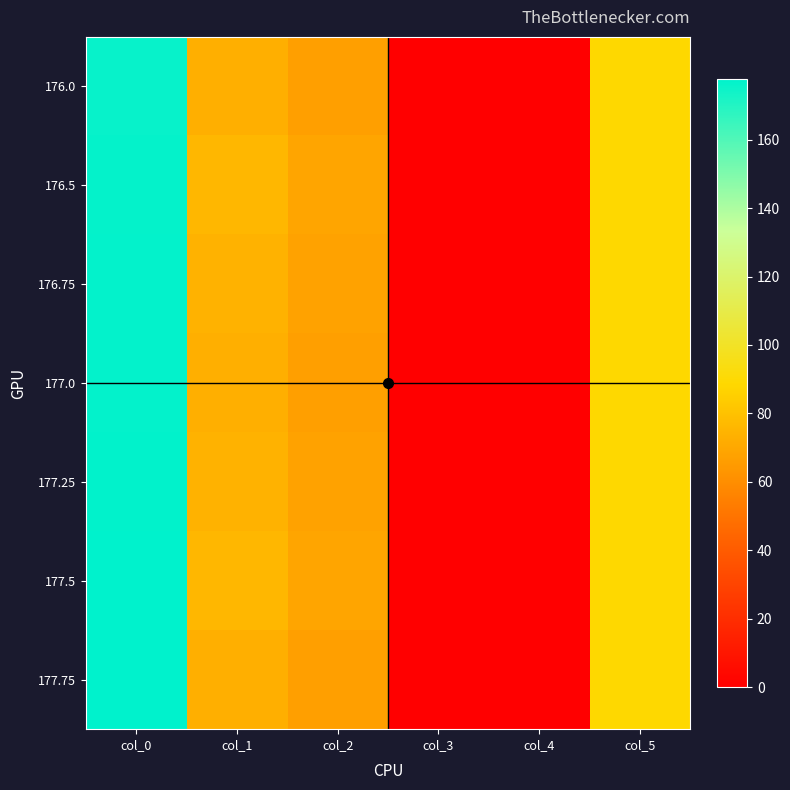

At how many categories does at least one series exceed 160?

1